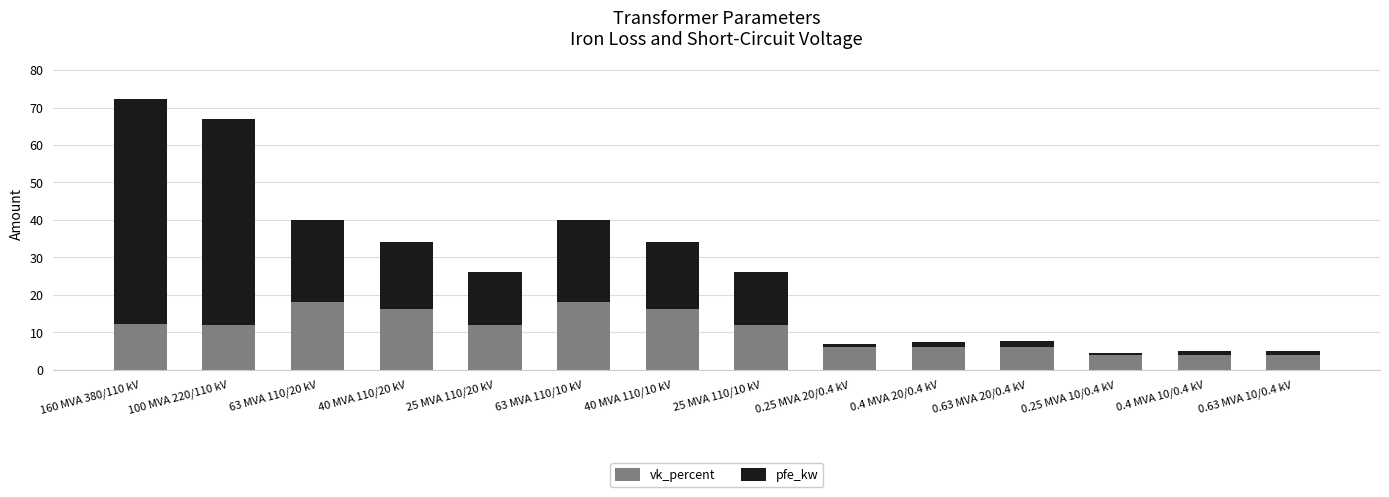

What is the sum of all vk_percent values?

146.6